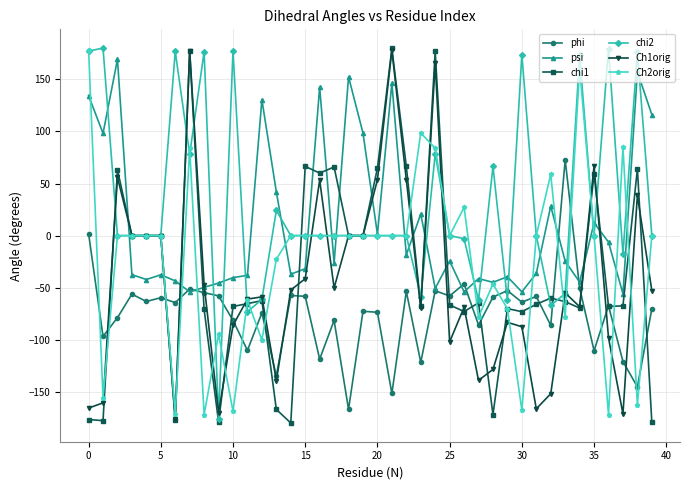

Which series has the largest total across all categories?

chi2